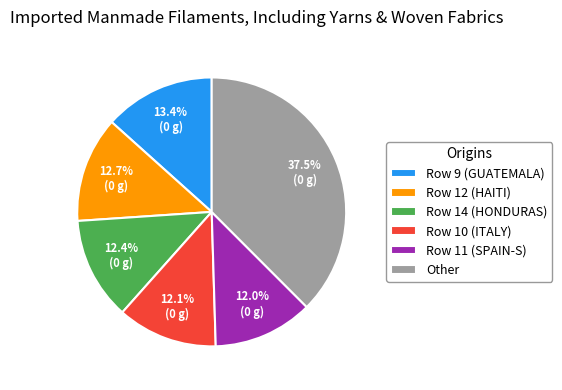

Between Other and Row 11 (SPAIN-S), which is larger?

Other